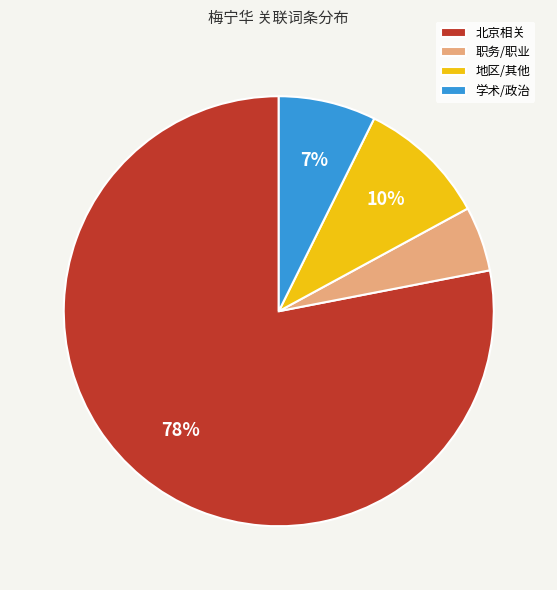

To the nearest percent, what is the combined percentage of 地区/其他 and 职务/职业?

15%